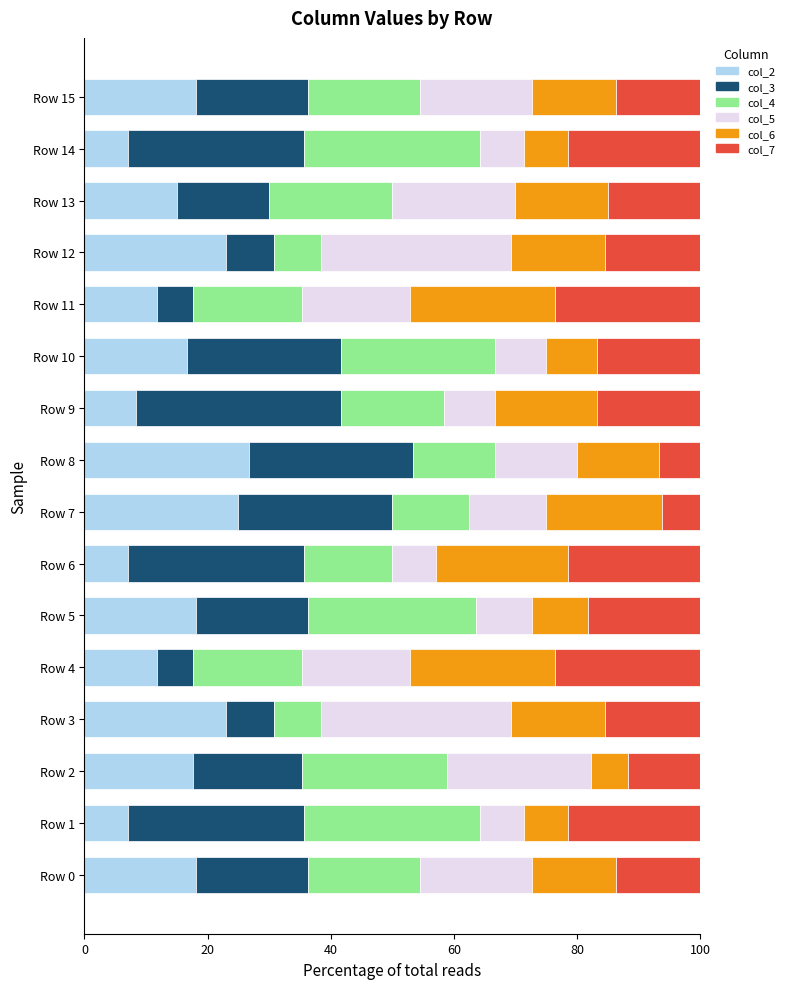

Is it true that col_2 equals 45.3 at Row 8?

False